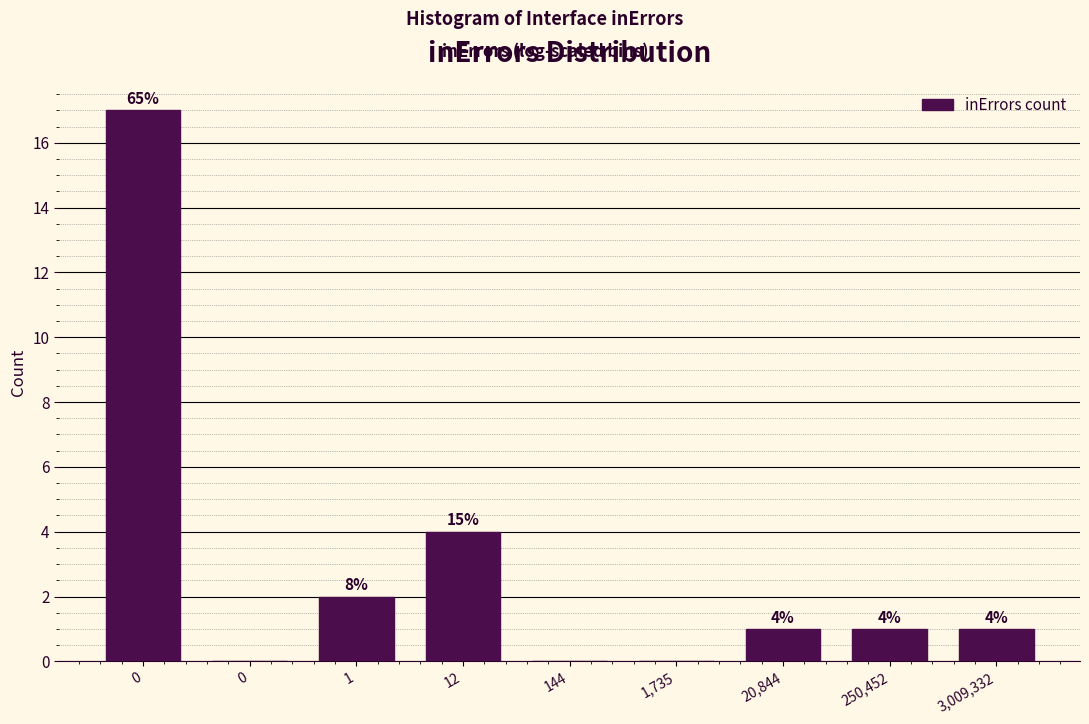

How many series are shown in this chart?

1